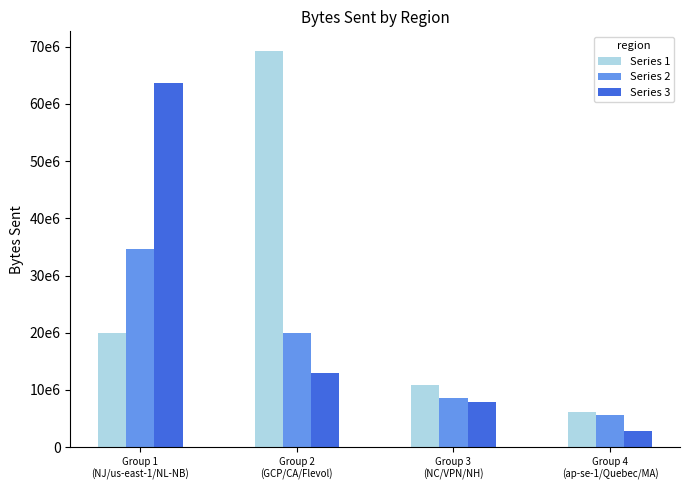

Rank the series at Group 1
(NJ/us-east-1/NL-NB) from highest to lowest value.

Series 3, Series 2, Series 1